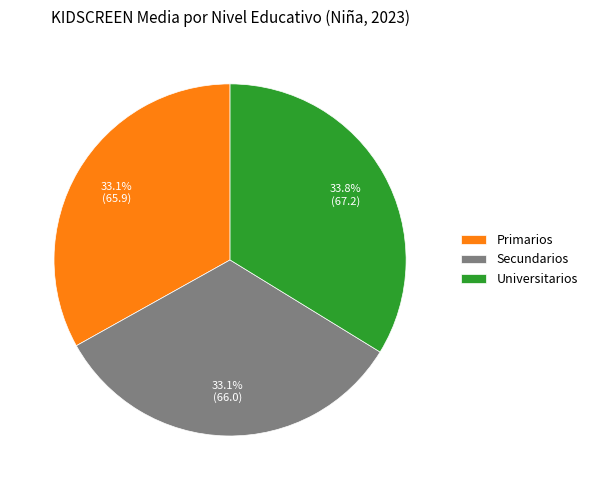

How many segments does this pie chart have?

3